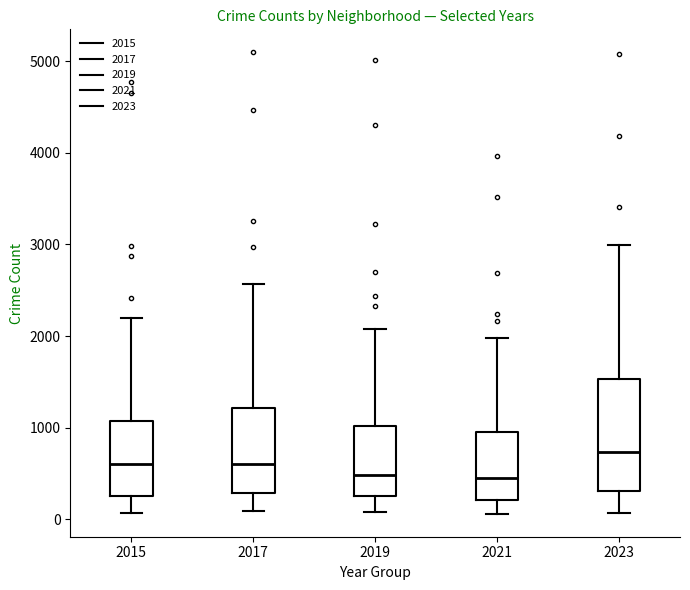

Comparing the boxes themselves (not the whiskers), which one is the tallest?

2023